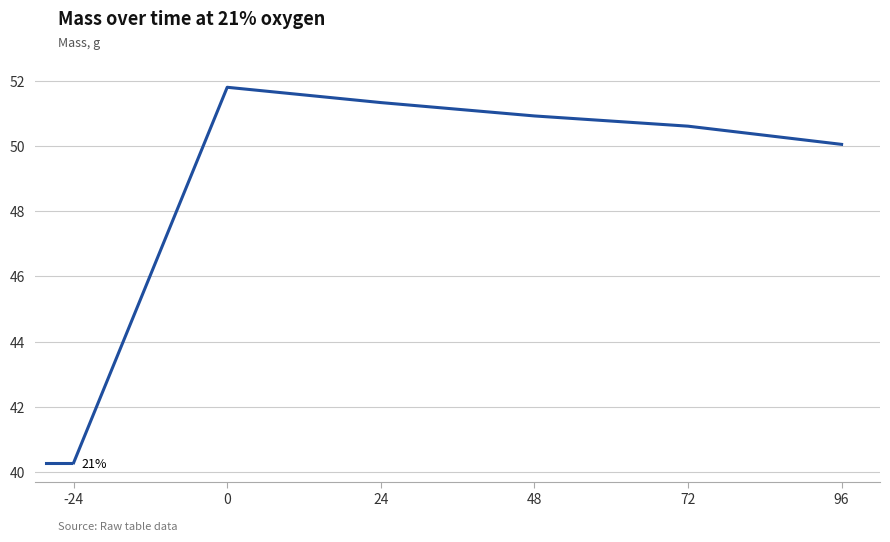

Which category has the lowest value across all series?

-24